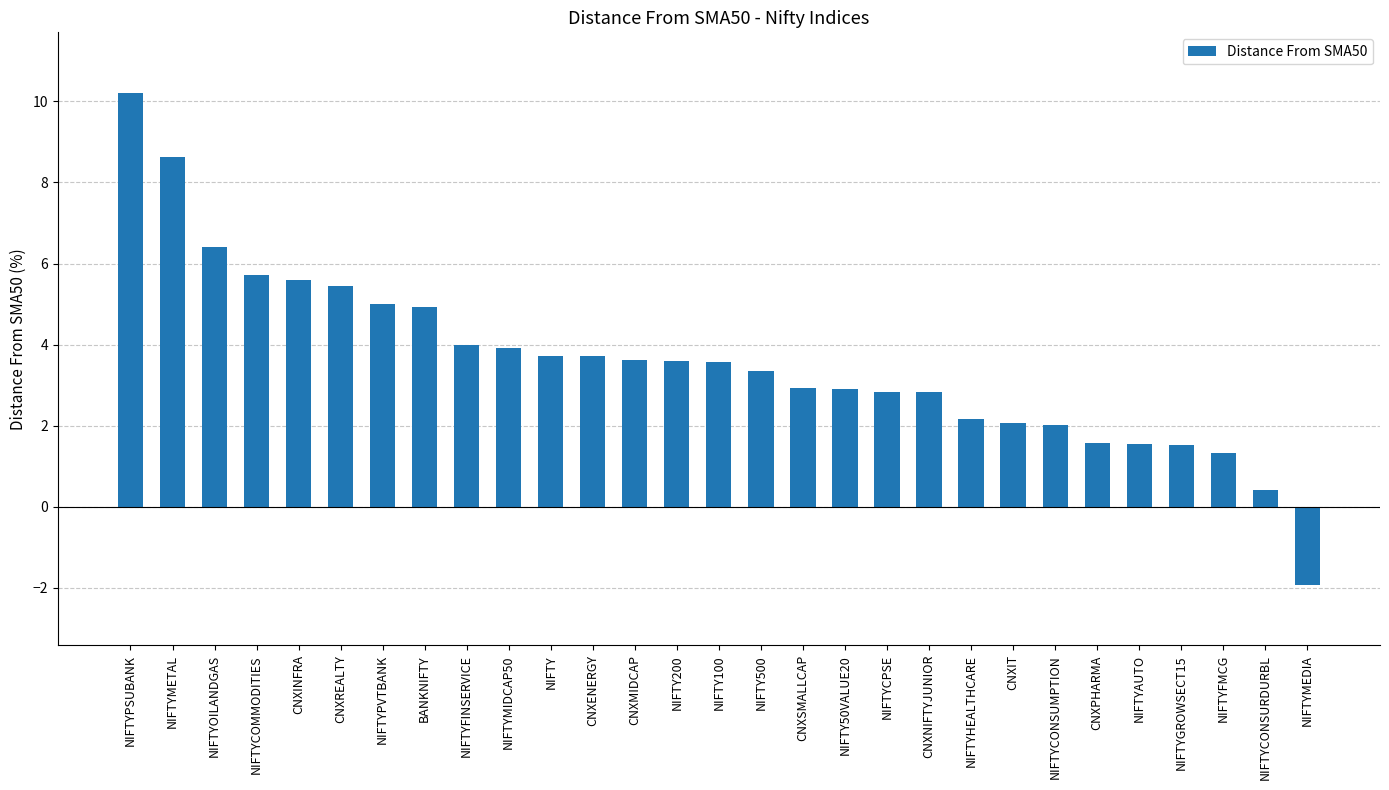

What is the change in value from BANKNIFTY to CNXPHARMA?

-3.3